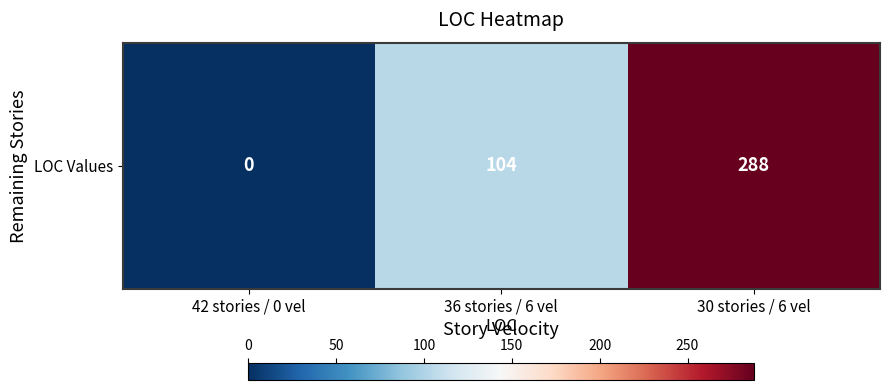

At which label does the data first exceed 104?

30 stories / 6 vel